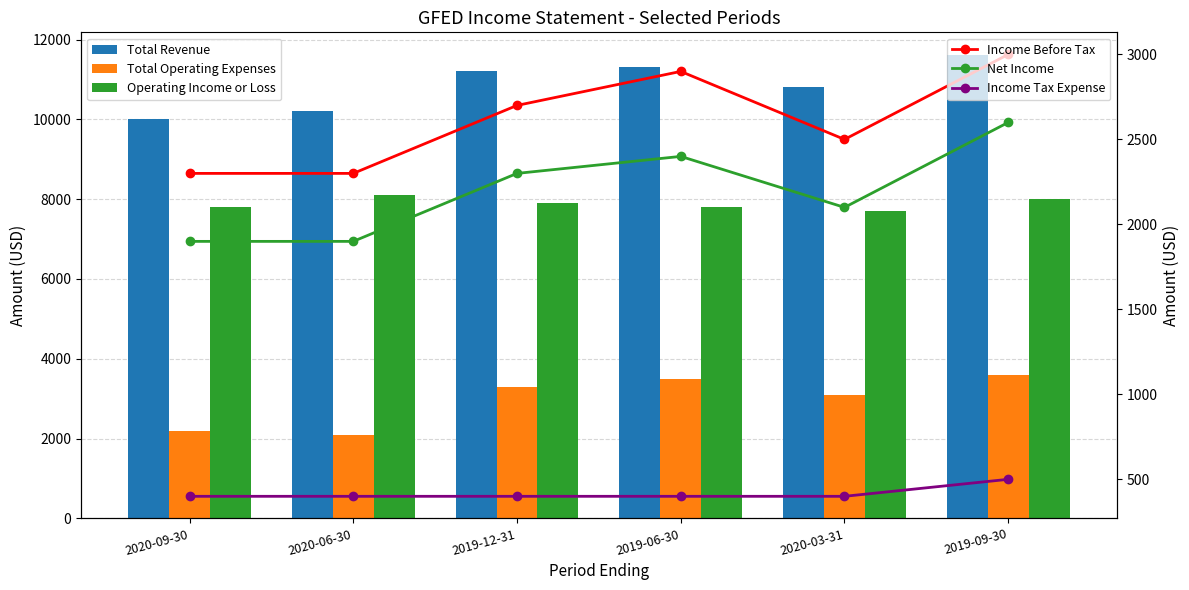

Are the bars grouped side by side (vs. stacked)?

Yes